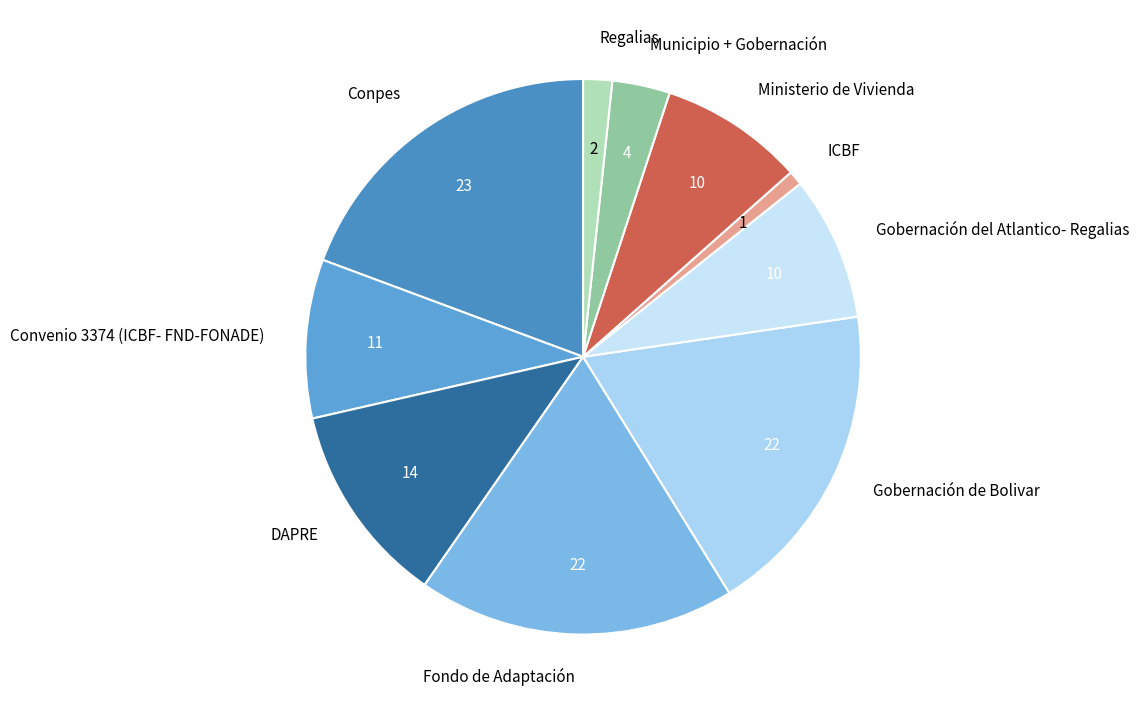

Is it true that Fondo de Adaptación is 24% of the pie?

False